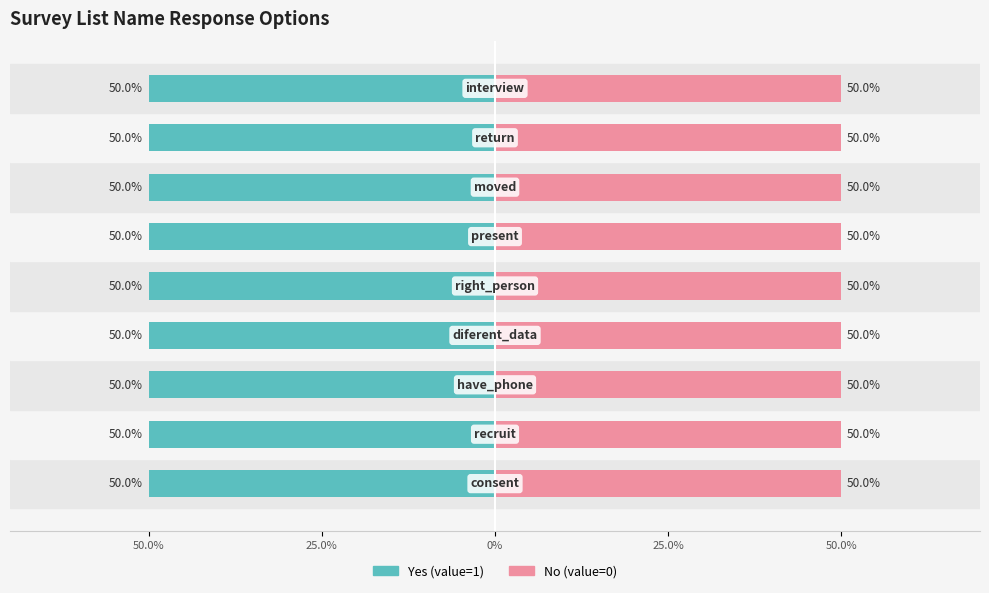

Is it true that Yes (value=1) equals 1 at have_phone?

True